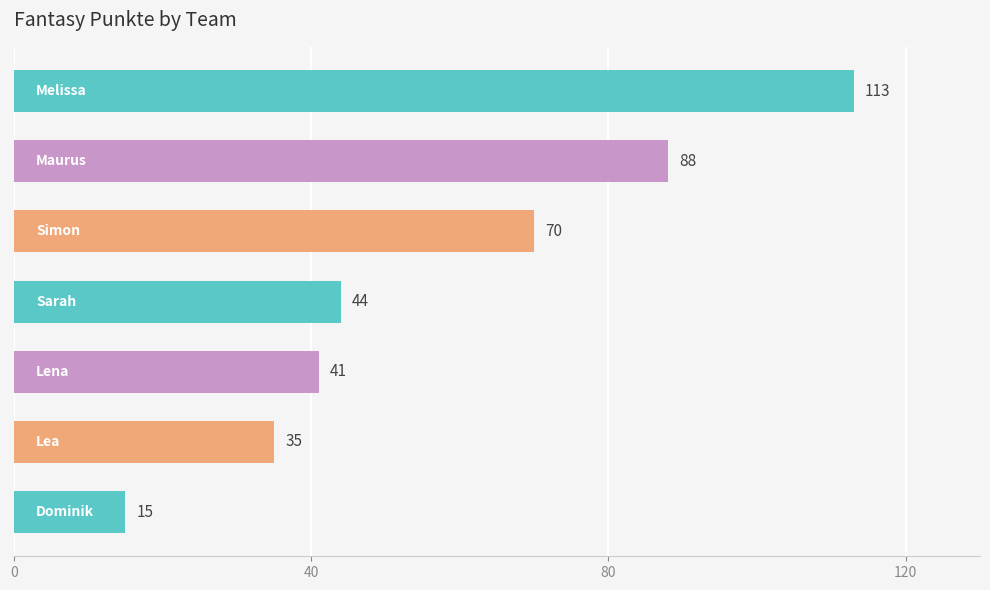

How many data points does each series have?

7